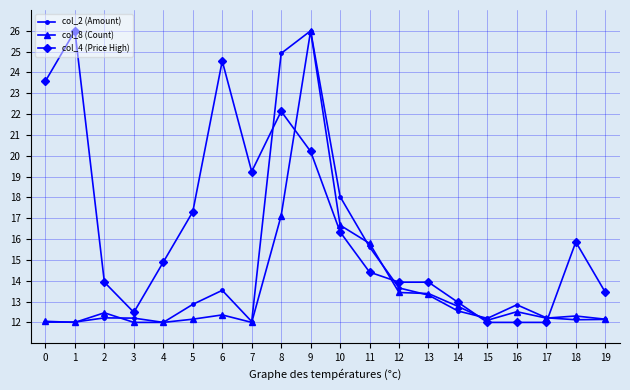

Where is col_2 (Amount) nearest to the value 18?

10